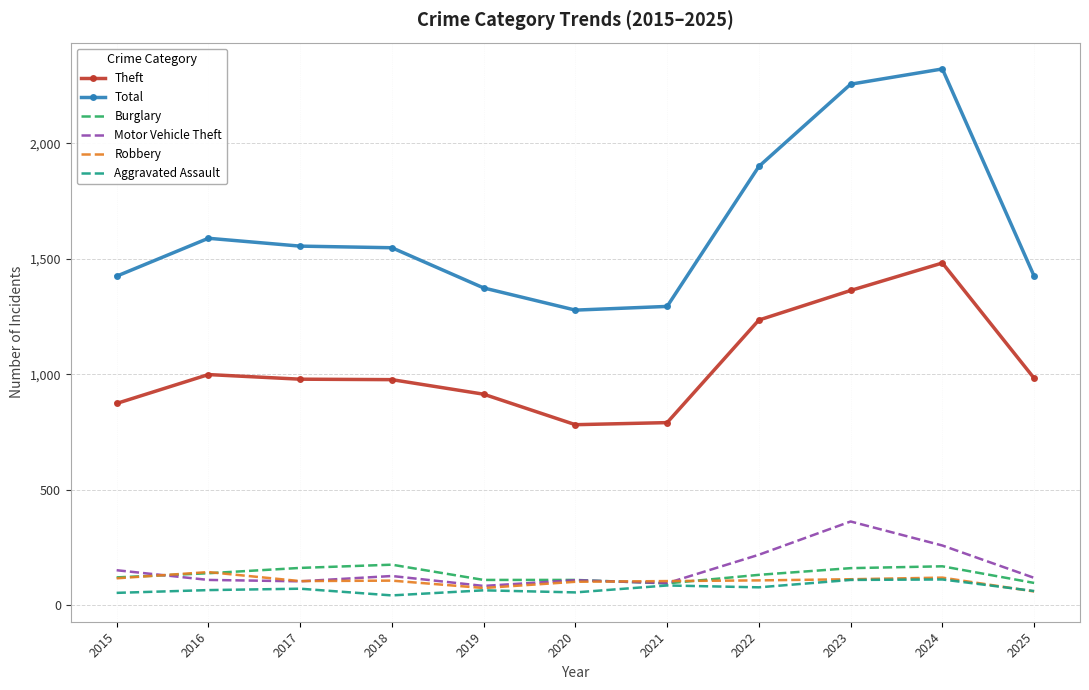

What is the sum of all Aggravated Assault values?

804